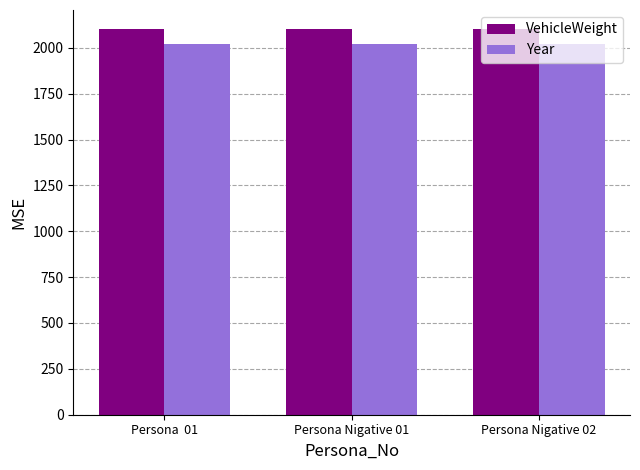

What is the sum of all VehicleWeight values?

6301